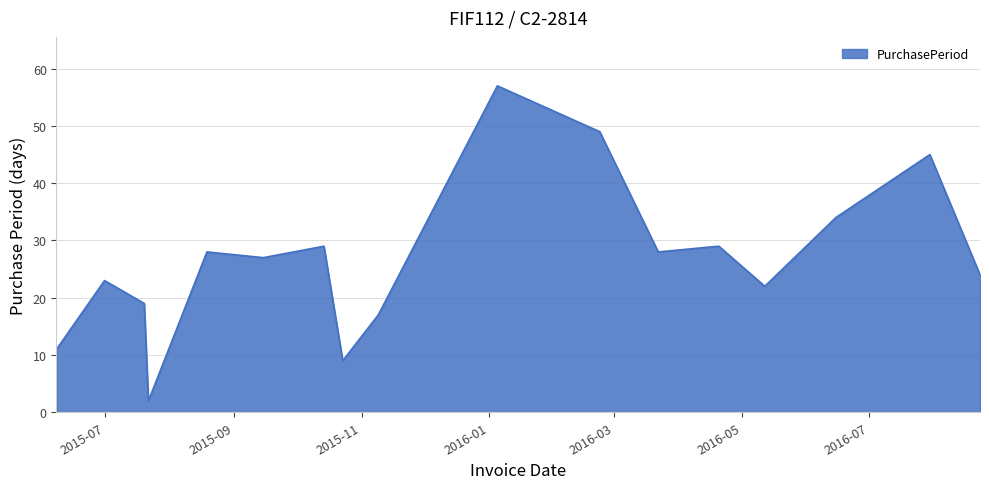

What is the difference between the maximum and minimum values?

55